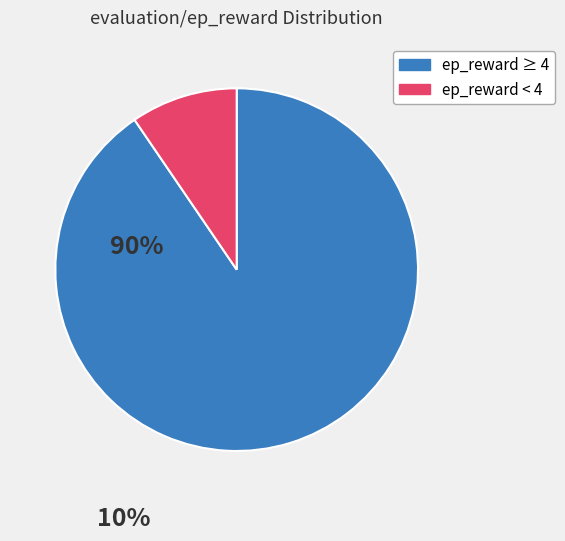

Is there any slice that represents more than half of the pie?

Yes